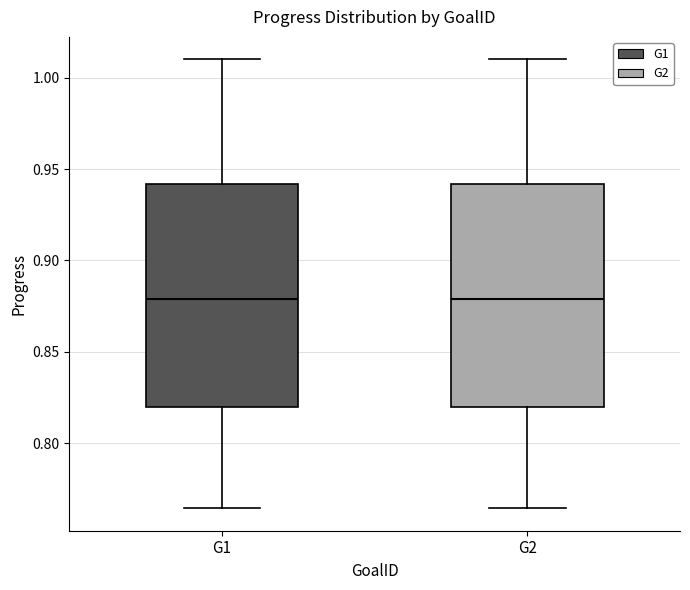

Reading left to right, read every box against the y-axis: the position of its median line, the range the box covers, and the ends of its whiskers. The values are not printed on the chart, so give them approximately, as read against the axis.

G1: median 0.880, box 0.820 to 0.940, whiskers 0.765 to 1.010
G2: median 0.880, box 0.820 to 0.940, whiskers 0.765 to 1.010